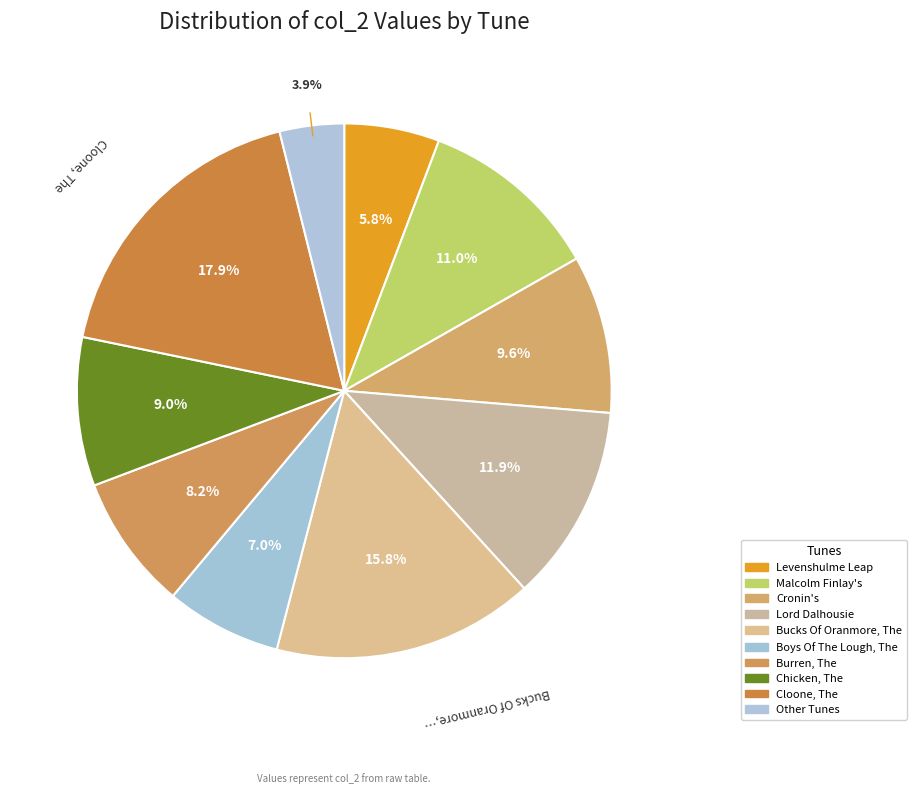

How many segments does this pie chart have?

10